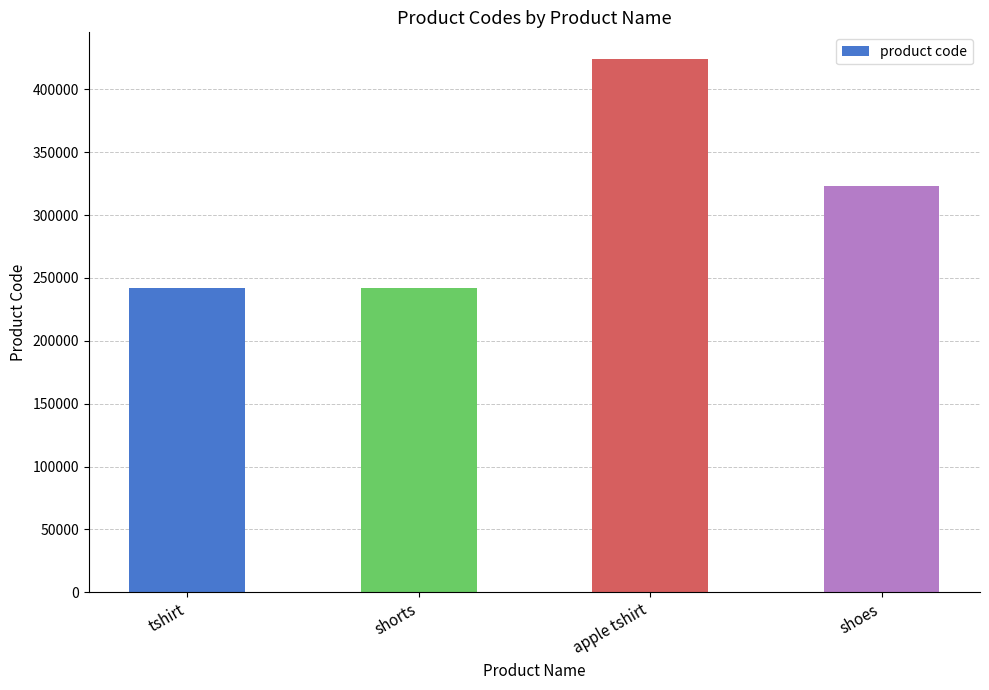

How many series are shown in this chart?

1